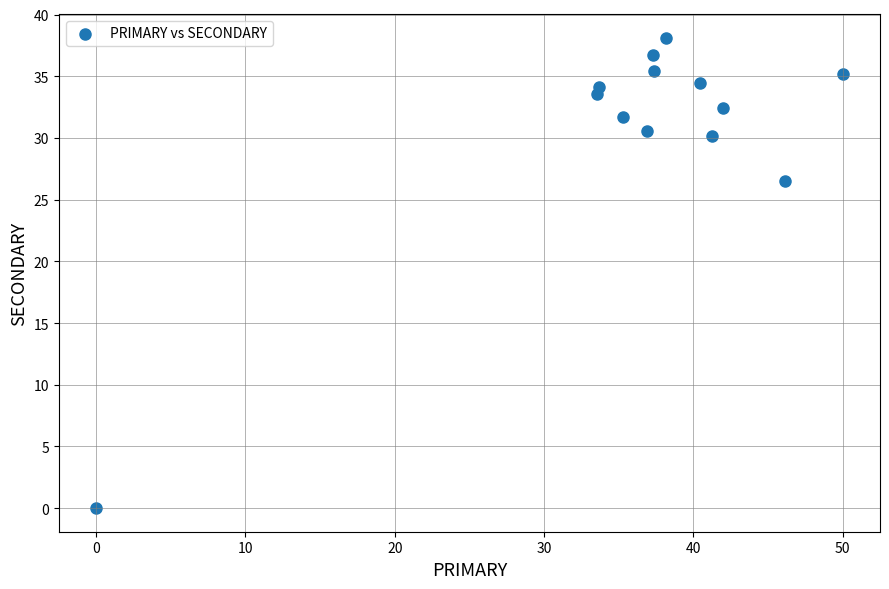

What Y value in the scatter plot is closest to 19?

26.5